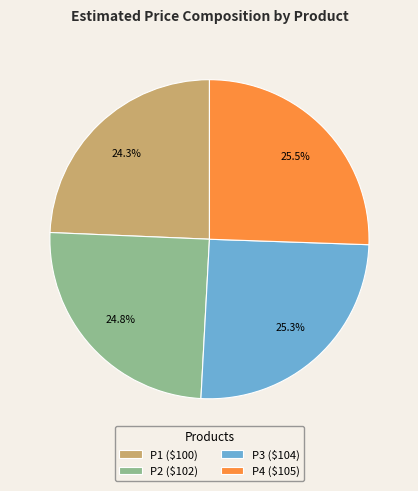

What percentage do P2 and P4 together represent?

50.4%